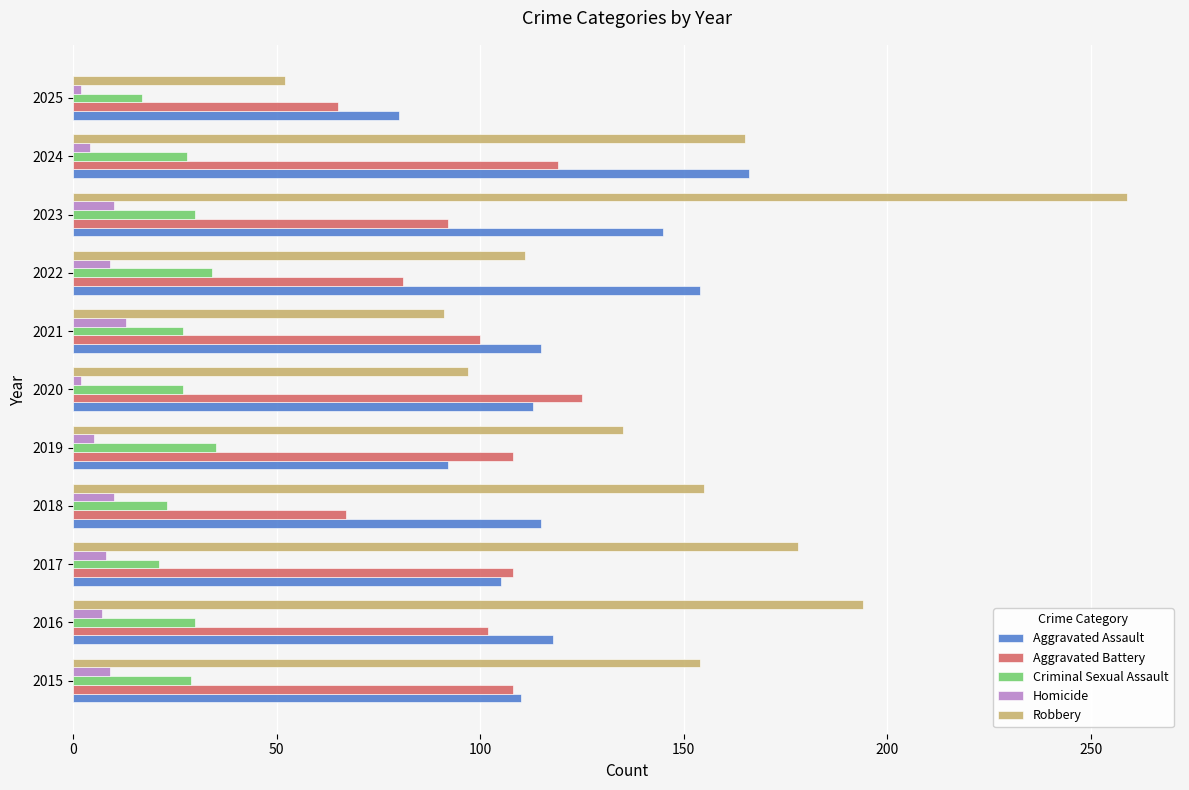

What is the smallest value displayed?

2